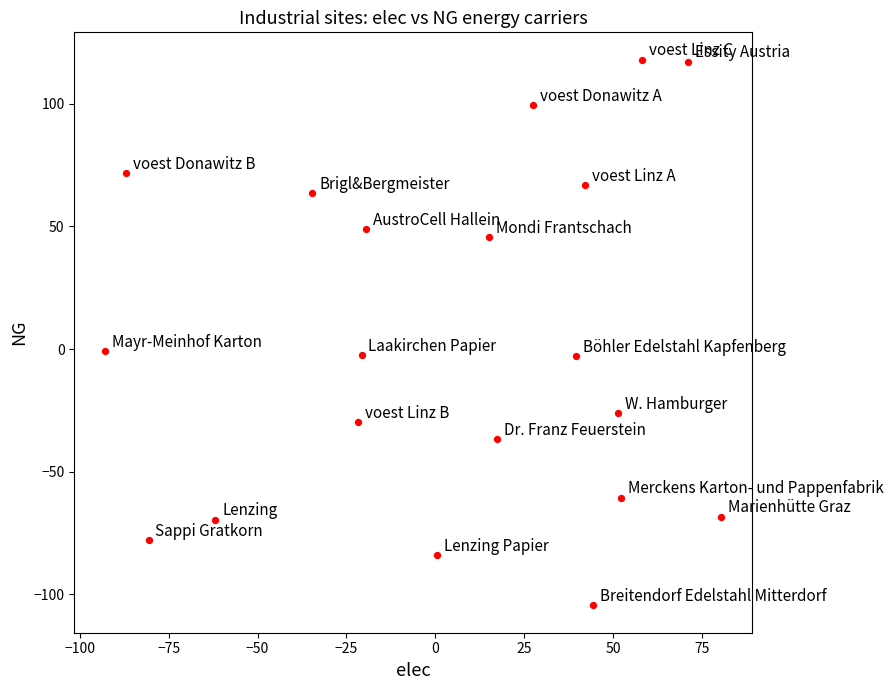

What is the range of X values (max minus min)?

173.2